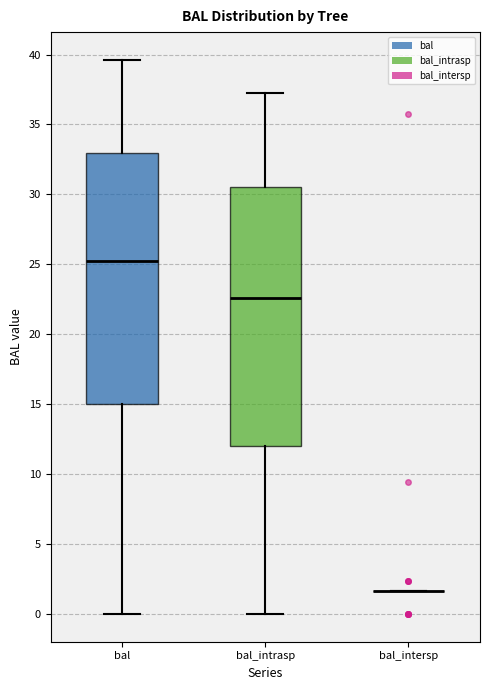

Reading left to right, transcribe this box plot: for each box, give where its median line is, the range the box spans, and where its two whiskers end, as read against the y-axis. The values are not printed on the chart, so give them approximately, as read against the axis.

bal: median 25.0, box 15.0 to 33.0, whiskers 0.0 to 39.5
bal_intrasp: median 22.5, box 12.0 to 30.5, whiskers 0.0 to 37.0
bal_intersp: box collapsed to a line at 1.5, whiskers 1.5 to 1.5